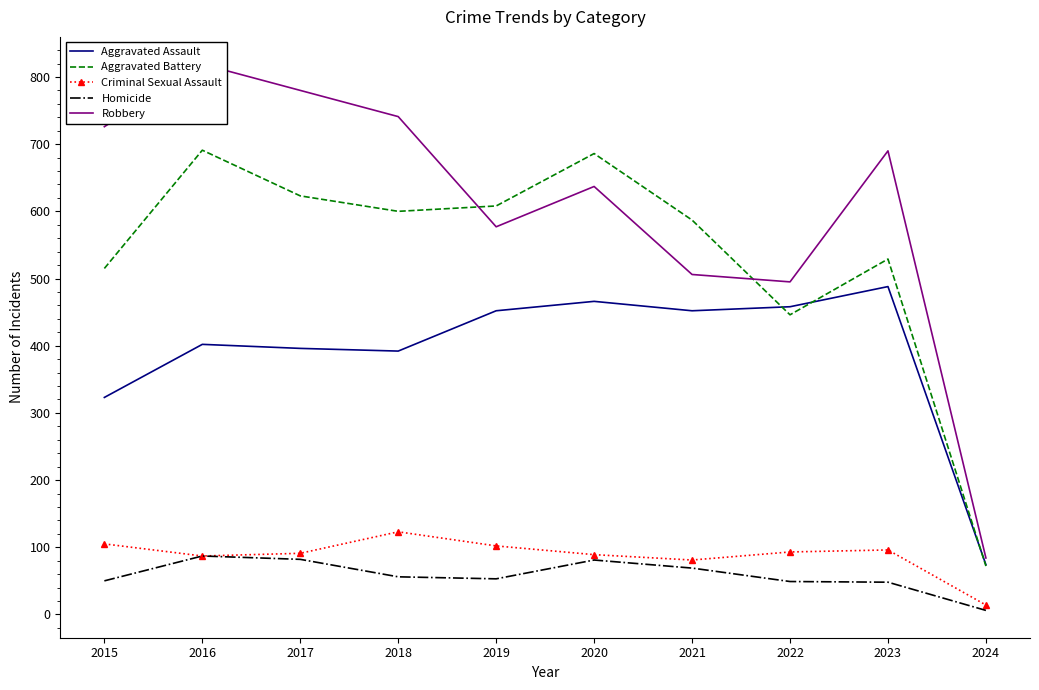

Read the Aggravated Assault value at 2022, to the nearest 50.

450